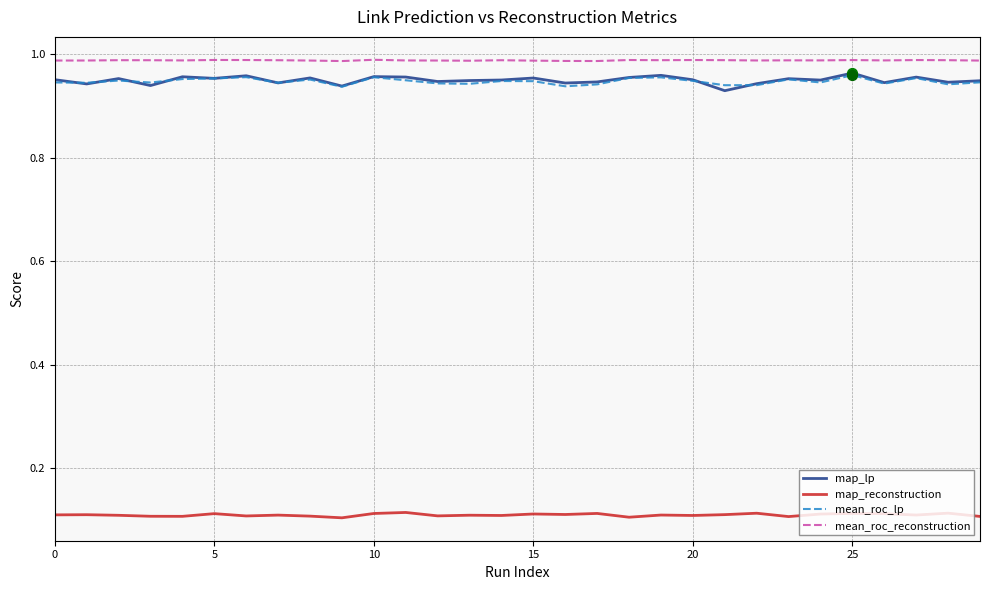

True or false: mean_roc_reconstruction and map_reconstruction cross at least once.

False